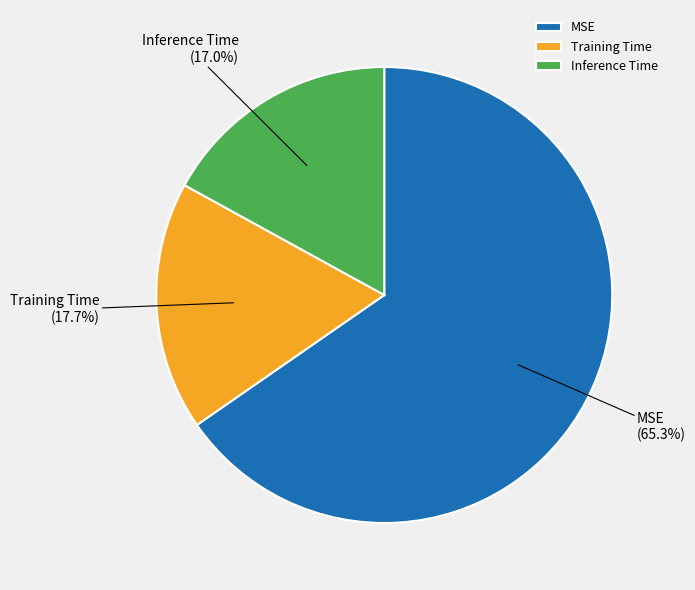

What is the largest slice in the pie chart?

MSE